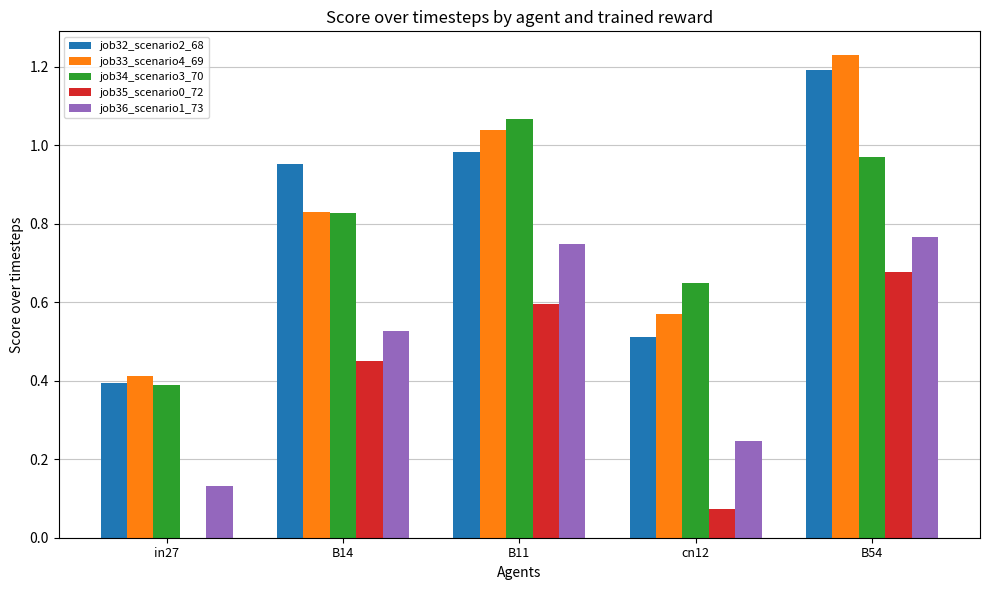

Between B11 and cn12, which series saw the biggest shift?

job35_scenario0_72